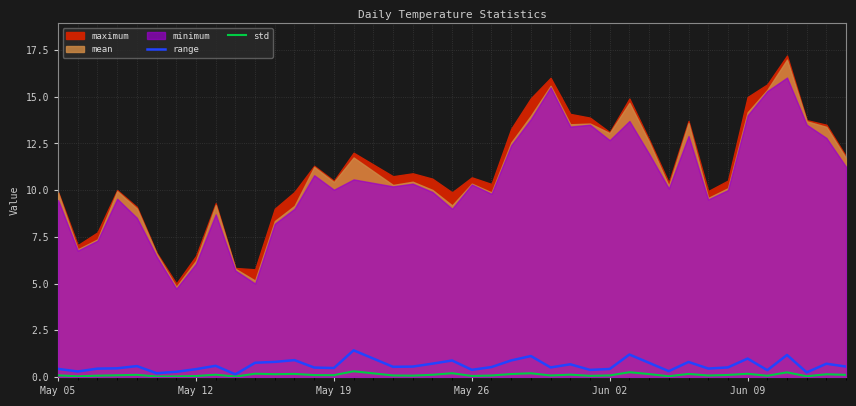

What position from the left is Jun 09?

35